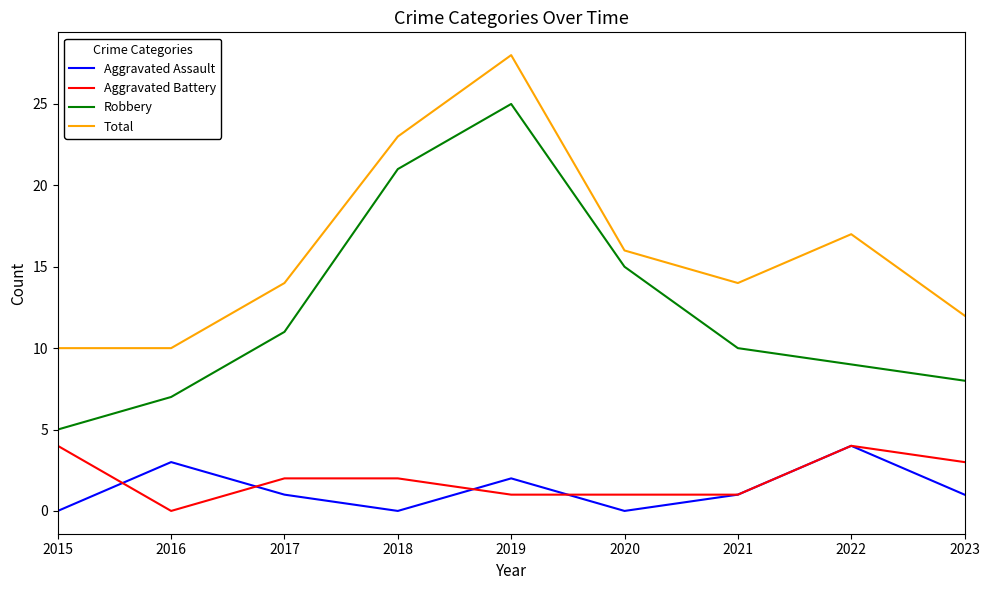

Which series has the widest spread of values?

Robbery